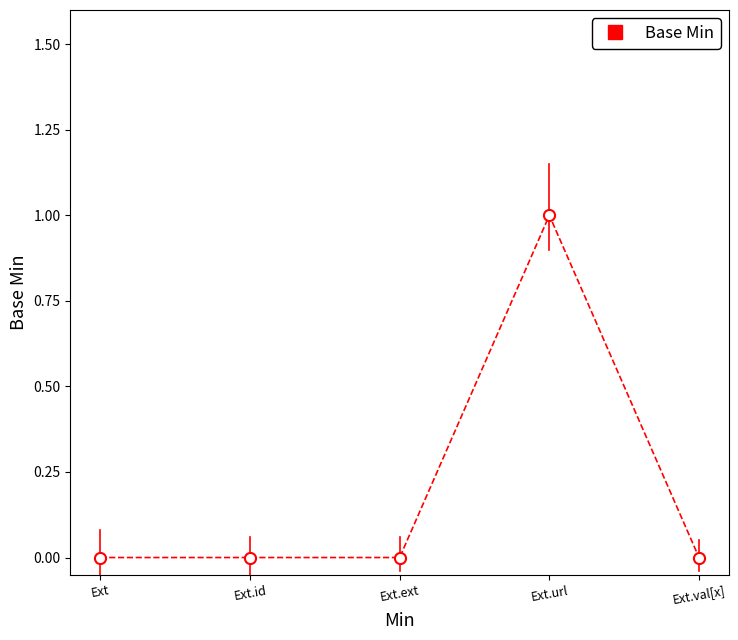

Reading right to left, what are all the values shown in this chart?

Ext.val[x]=0	Ext.url=1	Ext.ext=0	Ext.id=0	Ext=0